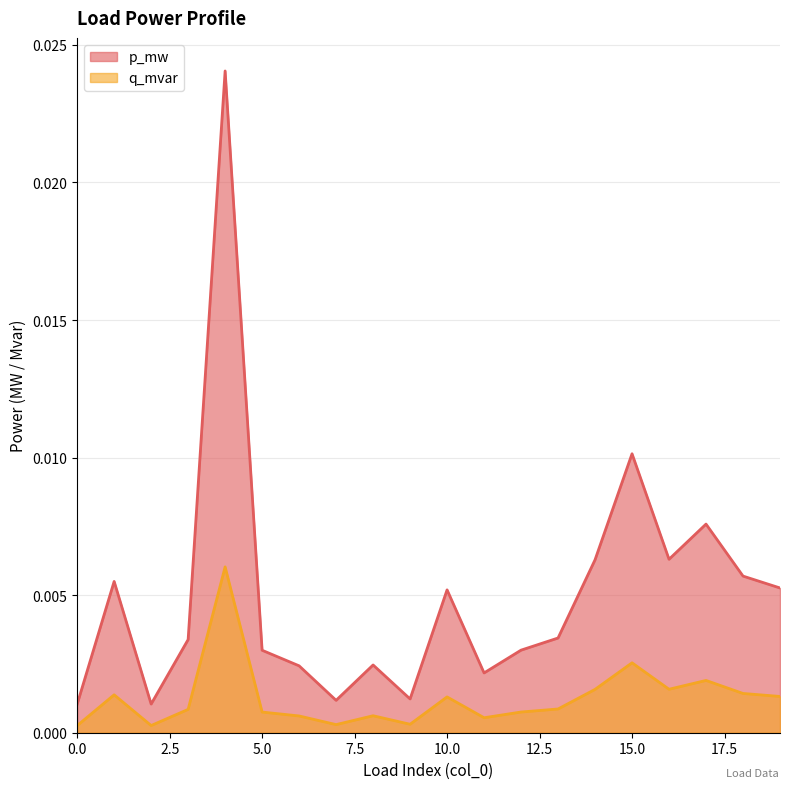

At which category is the sum across all series the highest?

4